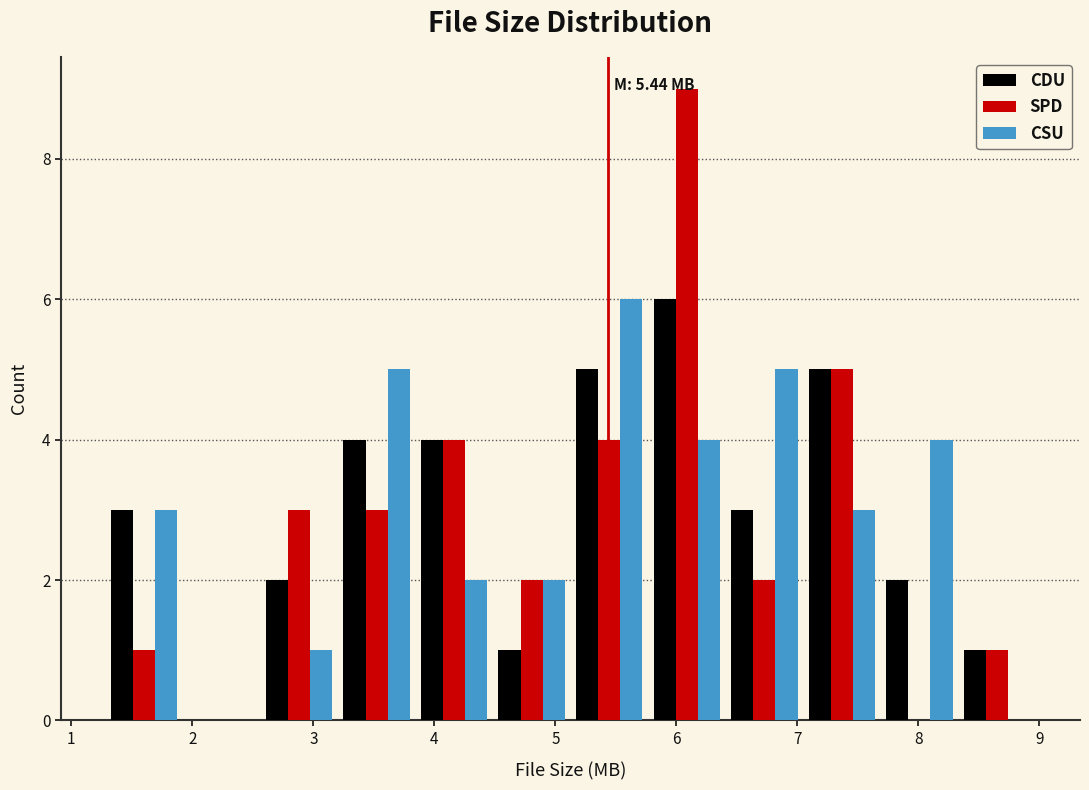

In the CSU series, which range on the x-axis has the tallest bar?

5.1 to 5.8